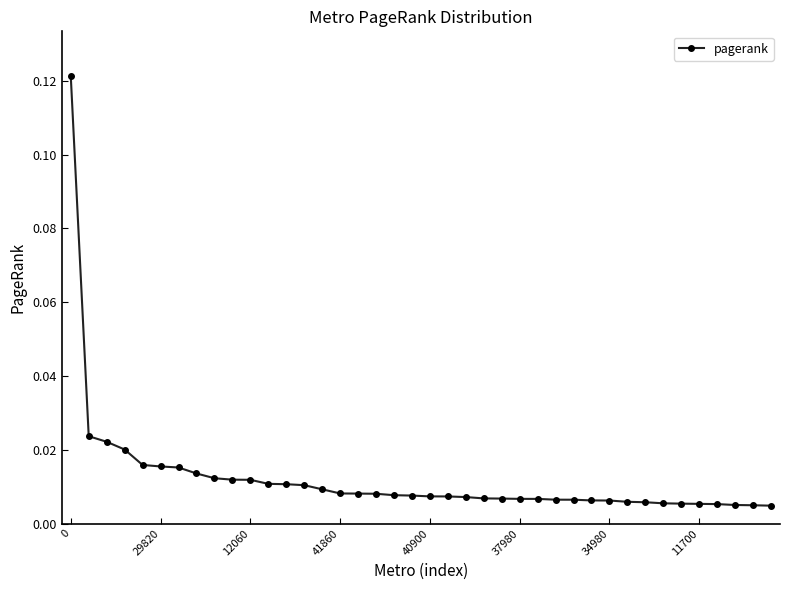

What is the sum of all values?

0.5